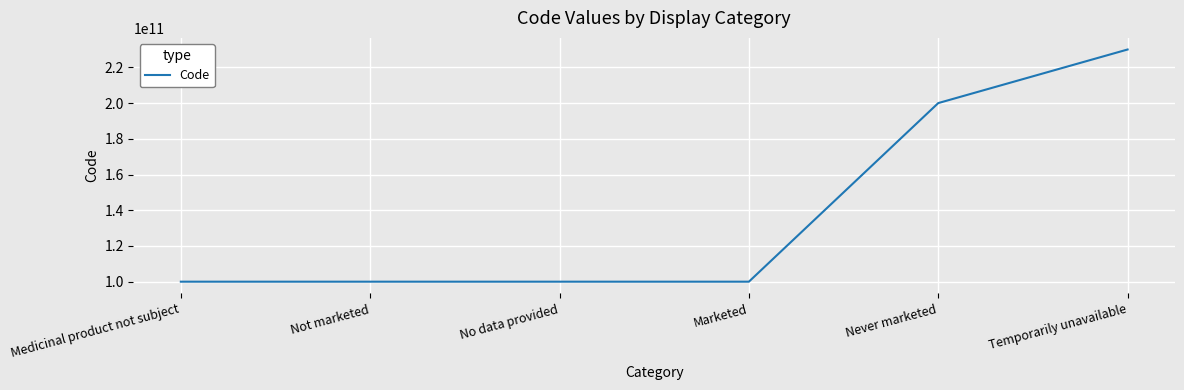

At which label is the value closest to 165000036037?

Never marketed